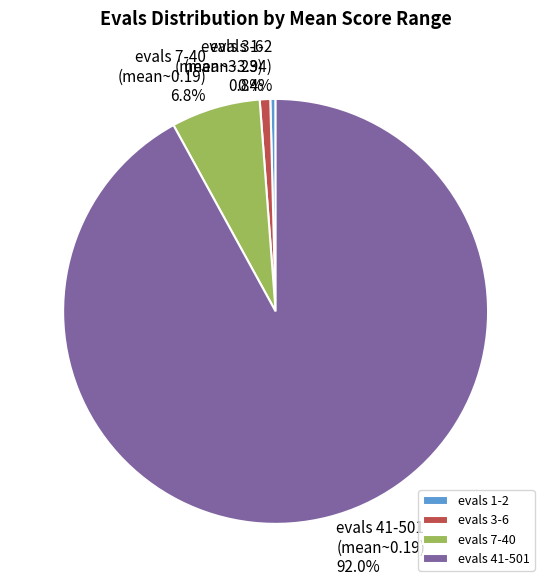

To the nearest percent, what is the average slice percentage?

25%